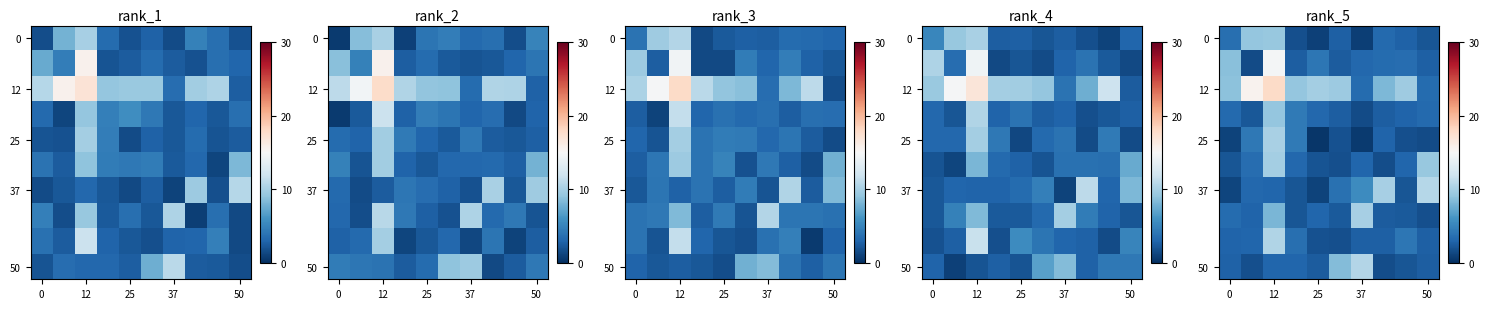

What is the total value across all series at 12?

96.1